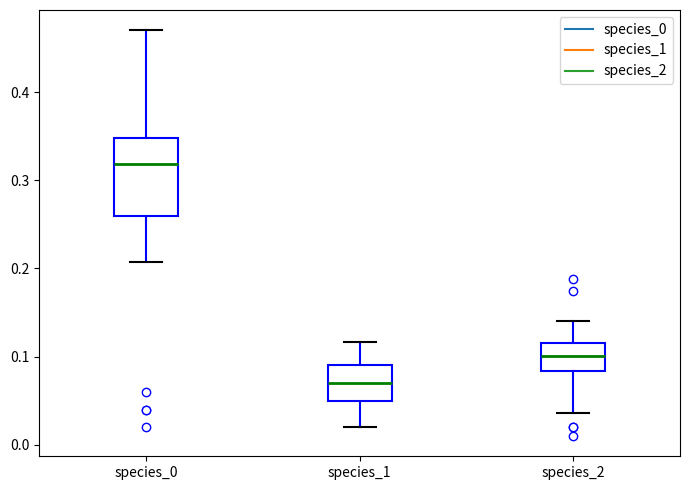

Reading left to right, transcribe this box plot: for each box, give where its median line is, the range the box spans, and where its two whiskers end, as read against the y-axis. The values are not printed on the chart, so give them approximately, as read against the axis.

species_0: median 0.32, box 0.26 to 0.35, whiskers 0.21 to 0.47
species_1: median 0.07, box 0.05 to 0.09, whiskers 0.02 to 0.12
species_2: median 0.10, box 0.08 to 0.11, whiskers 0.04 to 0.14